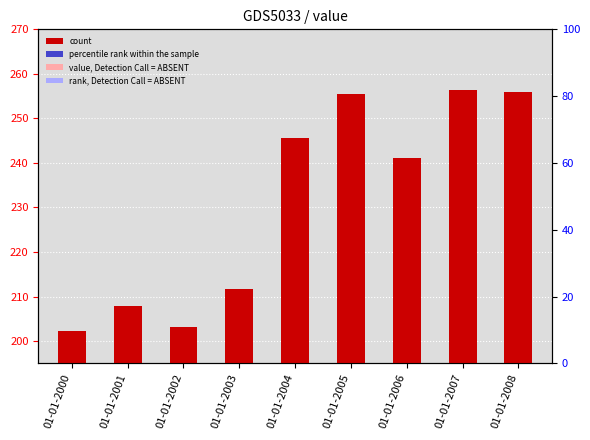

Reading right to left, list all the values displayed in this chart.

255.9	256.3	241.1	255.4	245.5	211.6	203.1	207.9	202.3